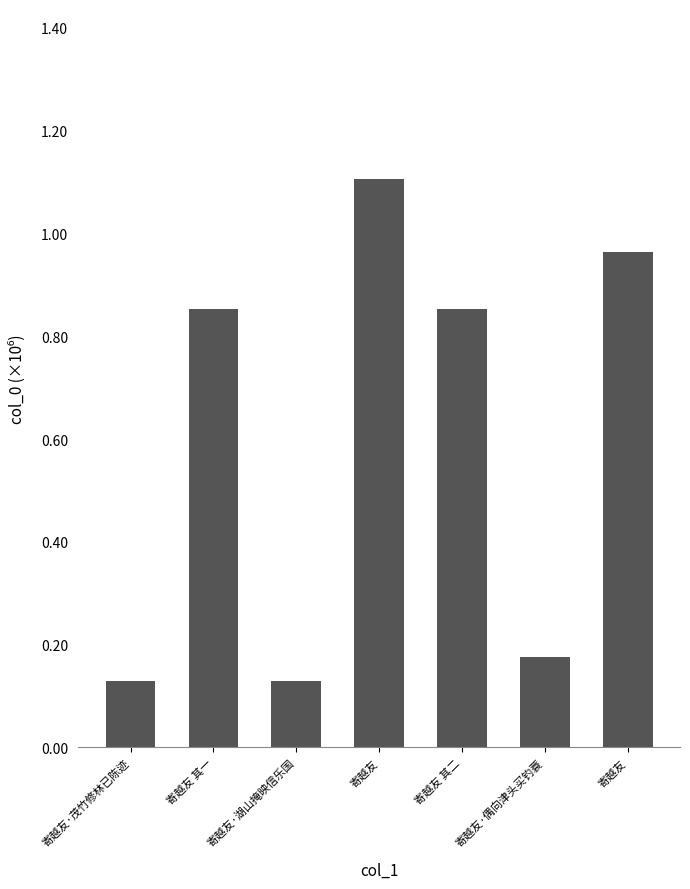

What is the sum of all values?

4211955